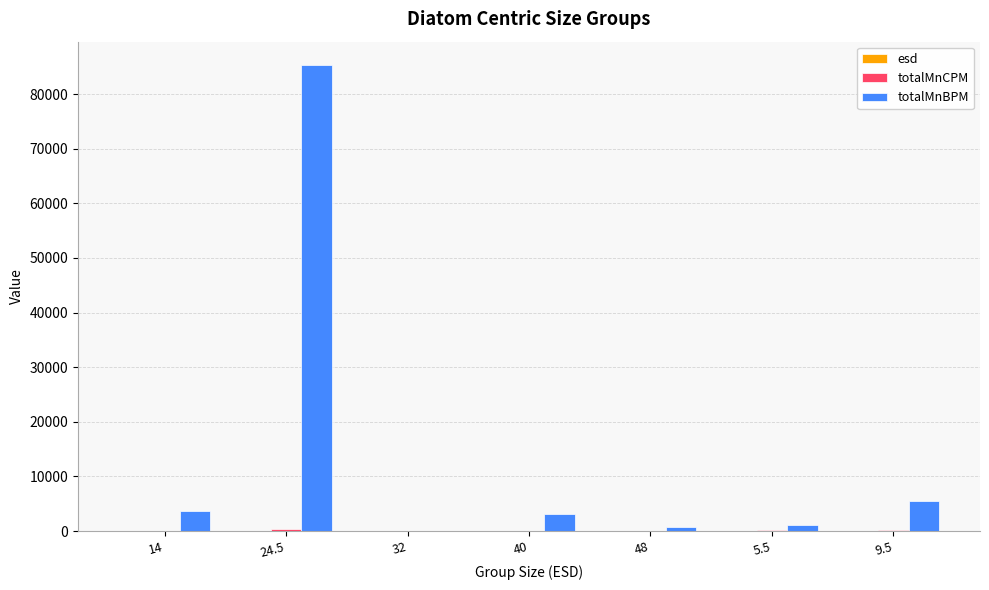

Count the number of data series in this chart.

3